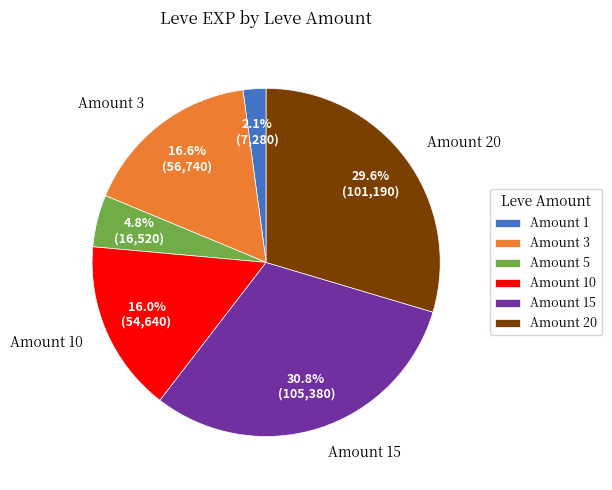

Is there a majority slice in this chart?

No